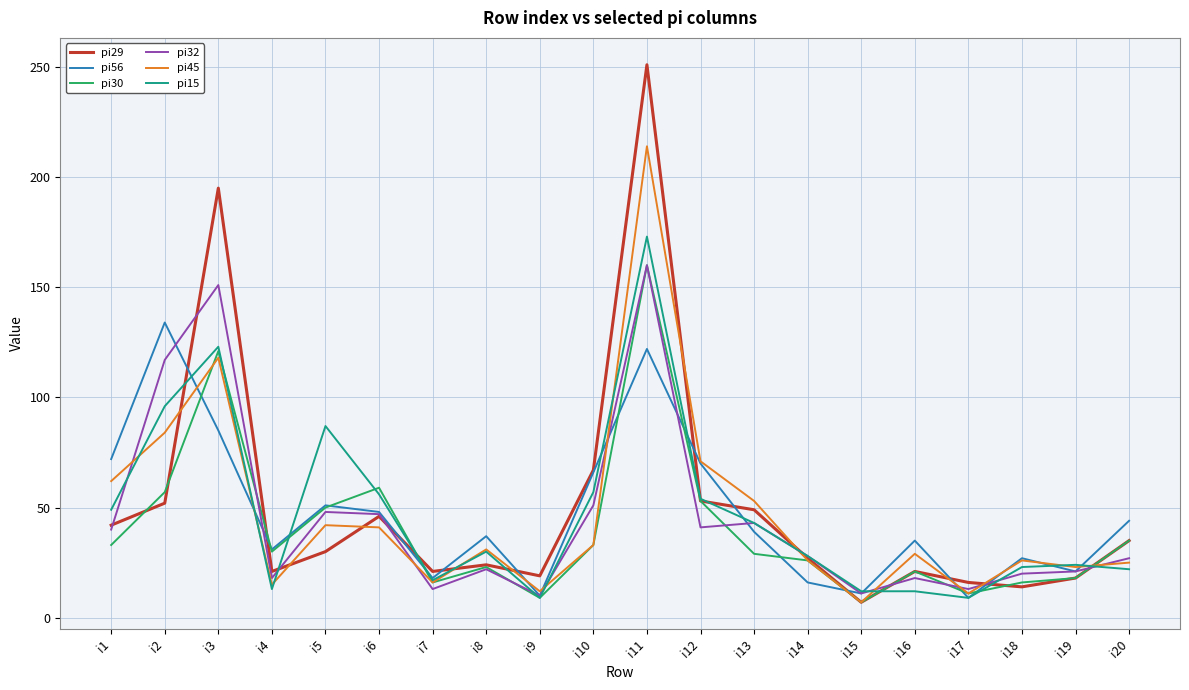

True or false: pi29 has more than 0 interior local peaks.

True